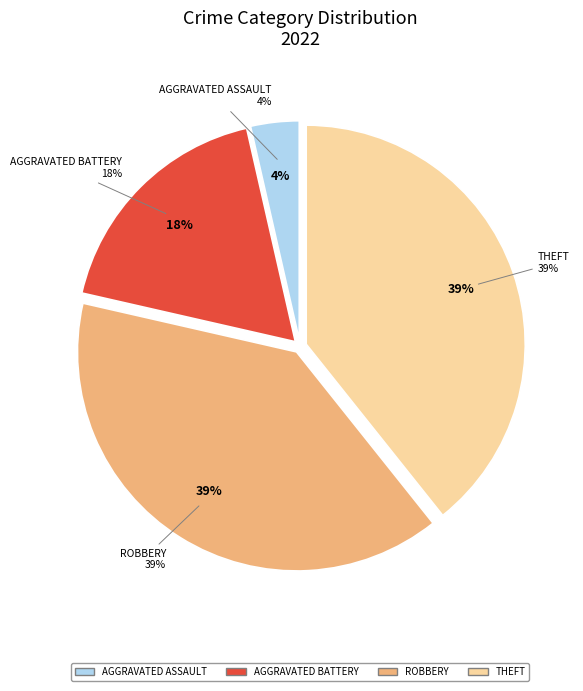

Which slice is the largest?

Robbery